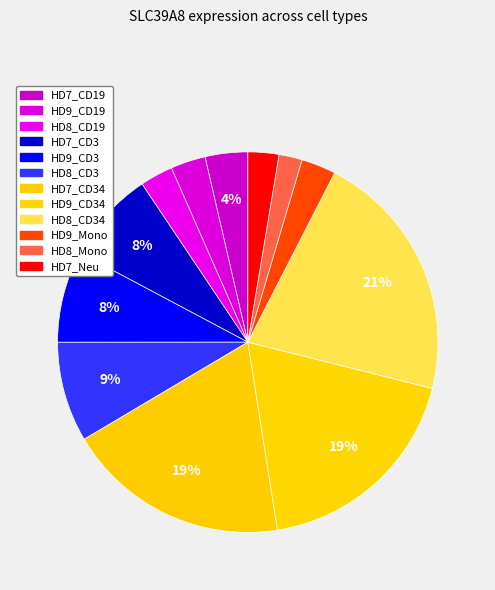

How many segments does this pie chart have?

12